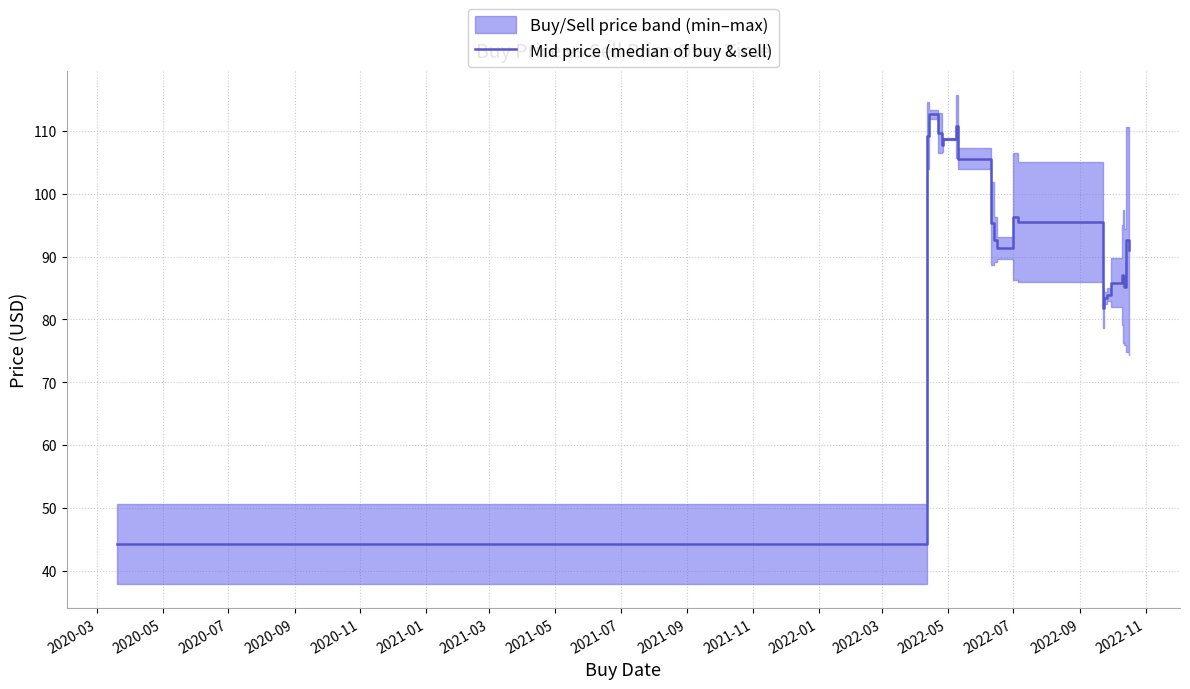

What is the sum of all values?

2057.5